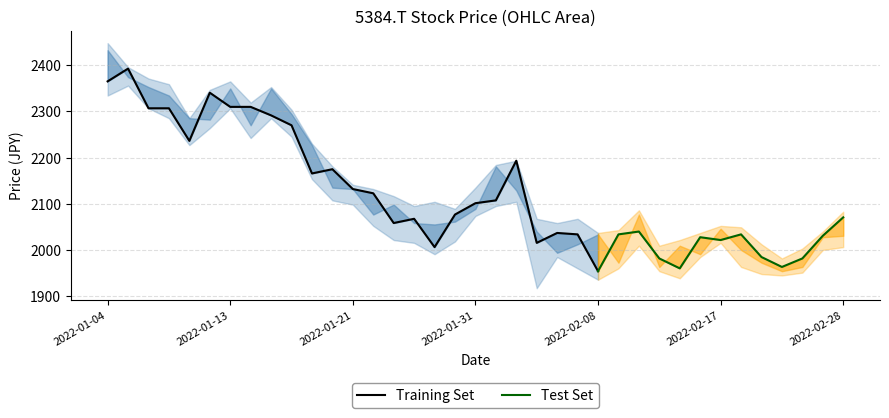

True or false: High and Open cross at least once.

False